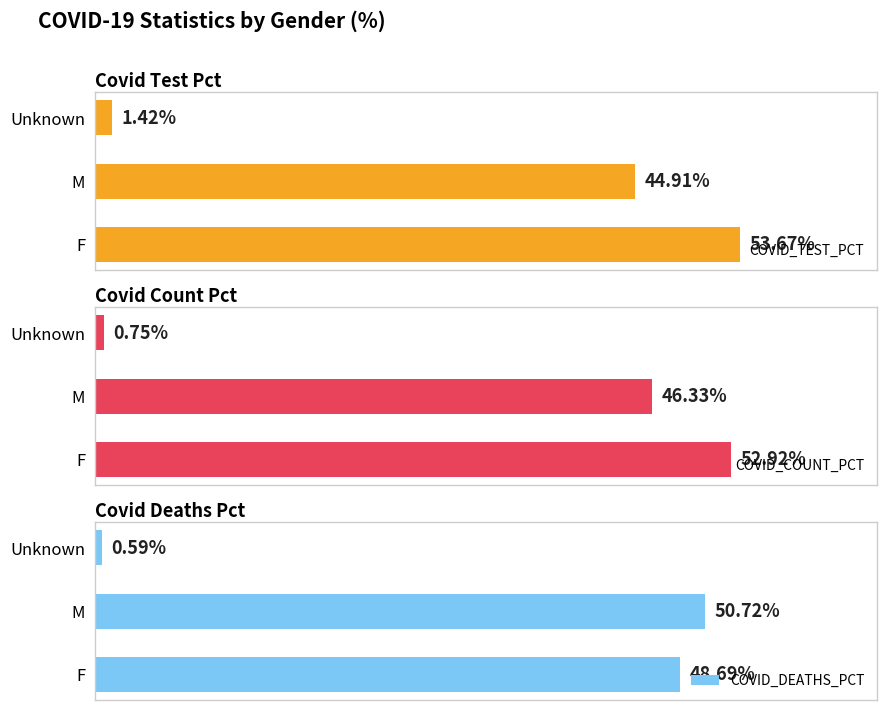

Rank the categories by COVID_DEATHS_PCT value from lowest to highest.

Unknown, F, M